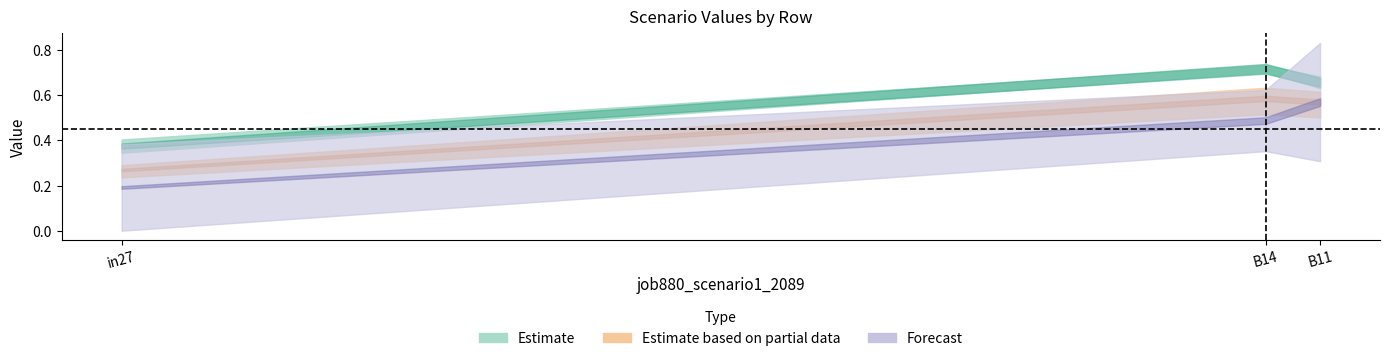

The value of job879_scenario0_2088 at B14 is 0.7. True or false?

True